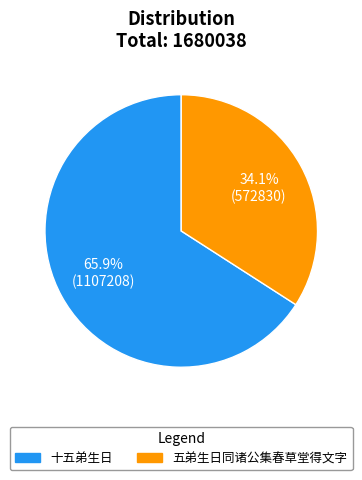

Which slice is the smallest?

五弟生日同诸公集春草堂得文字